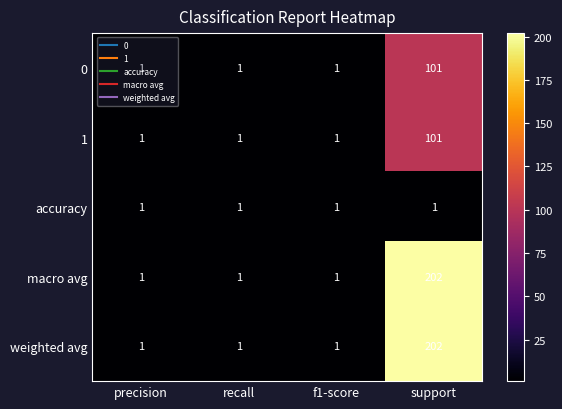

What is the average value of the 1 series?

26